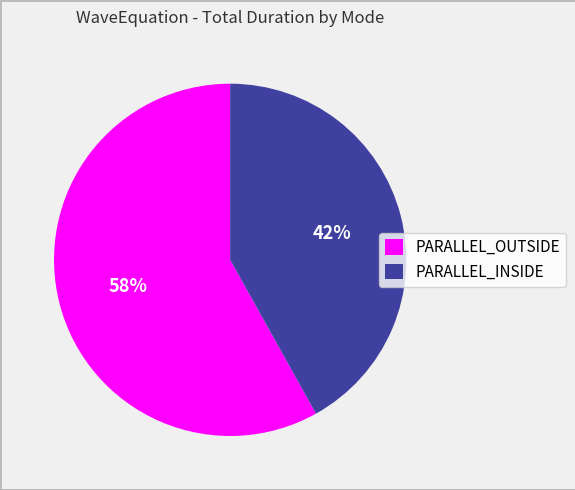

To the nearest percent, what is the average slice percentage?

50%